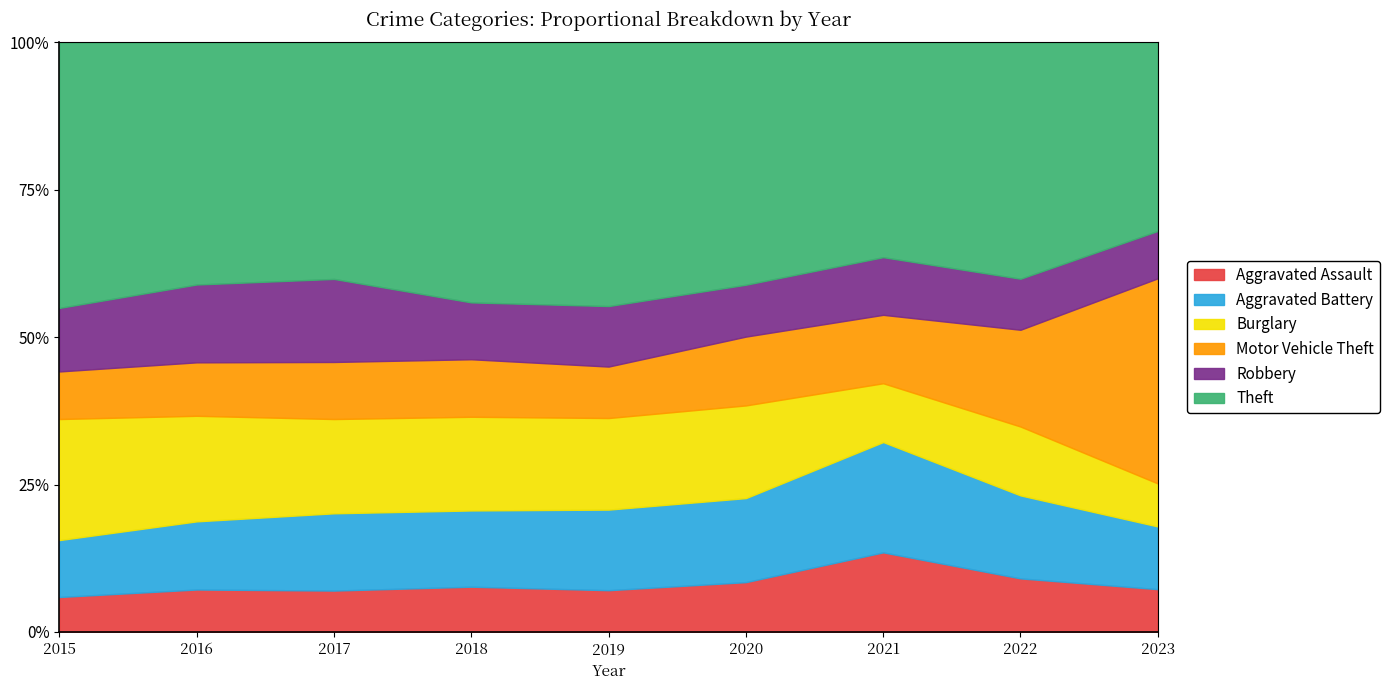

Which series has the largest total across all categories?

Theft